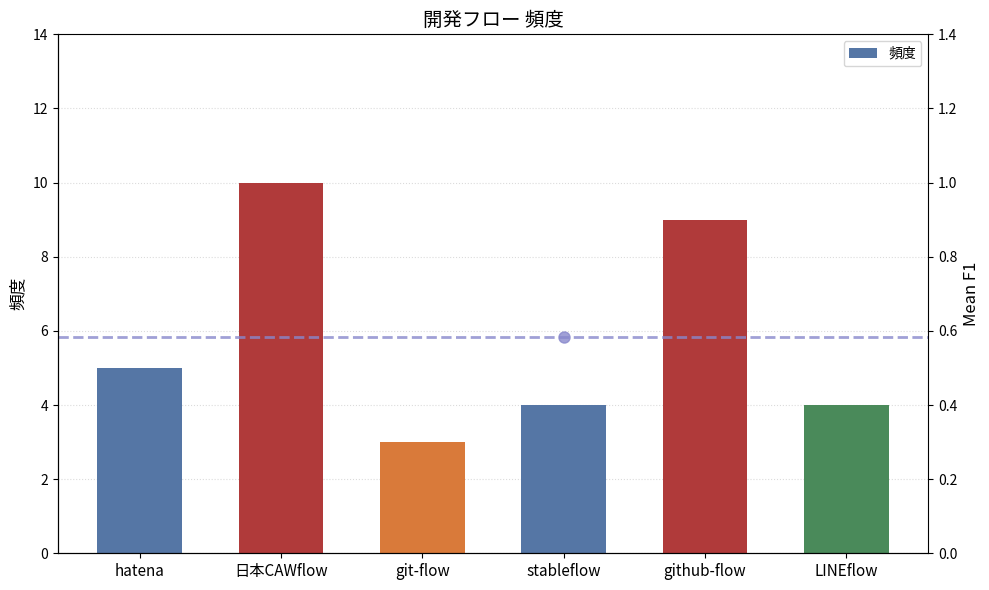

What is the sum of the values at stableflow and git-flow?

7